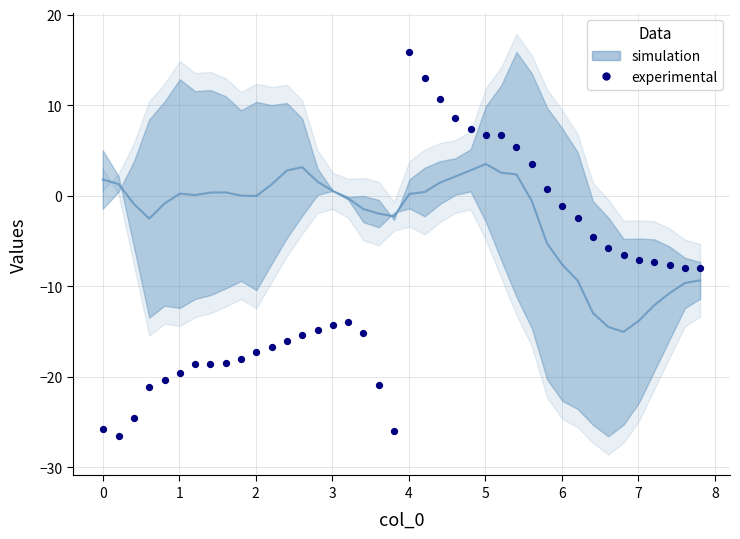

What is the range of X values (max minus min)?

7.8